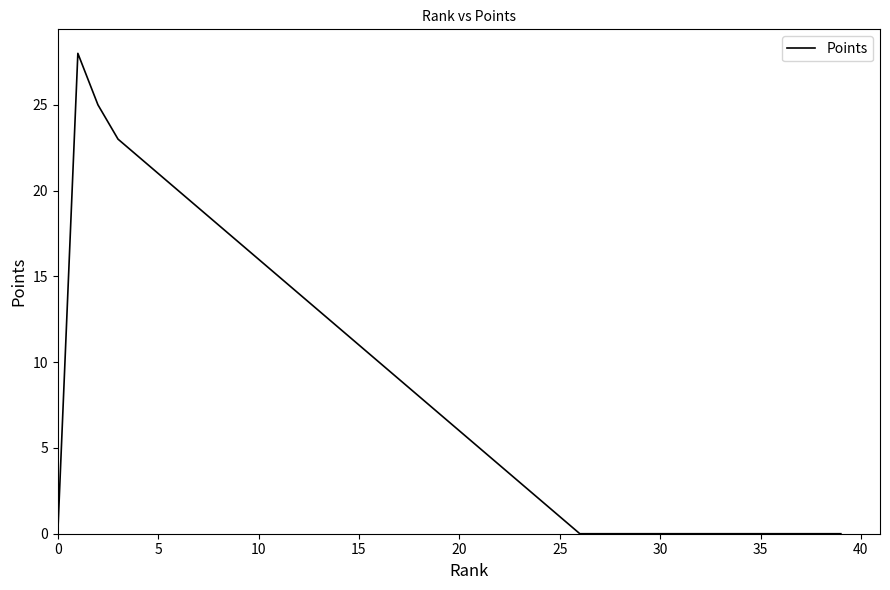

What is the difference between the maximum and minimum values?

28